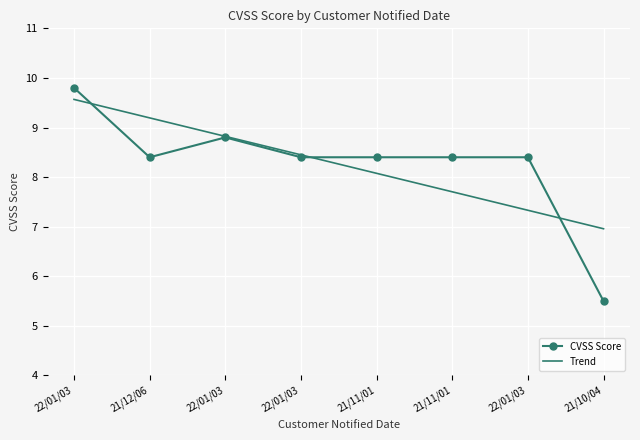

What are all the series names shown in the legend?

CVSS Score, Trend